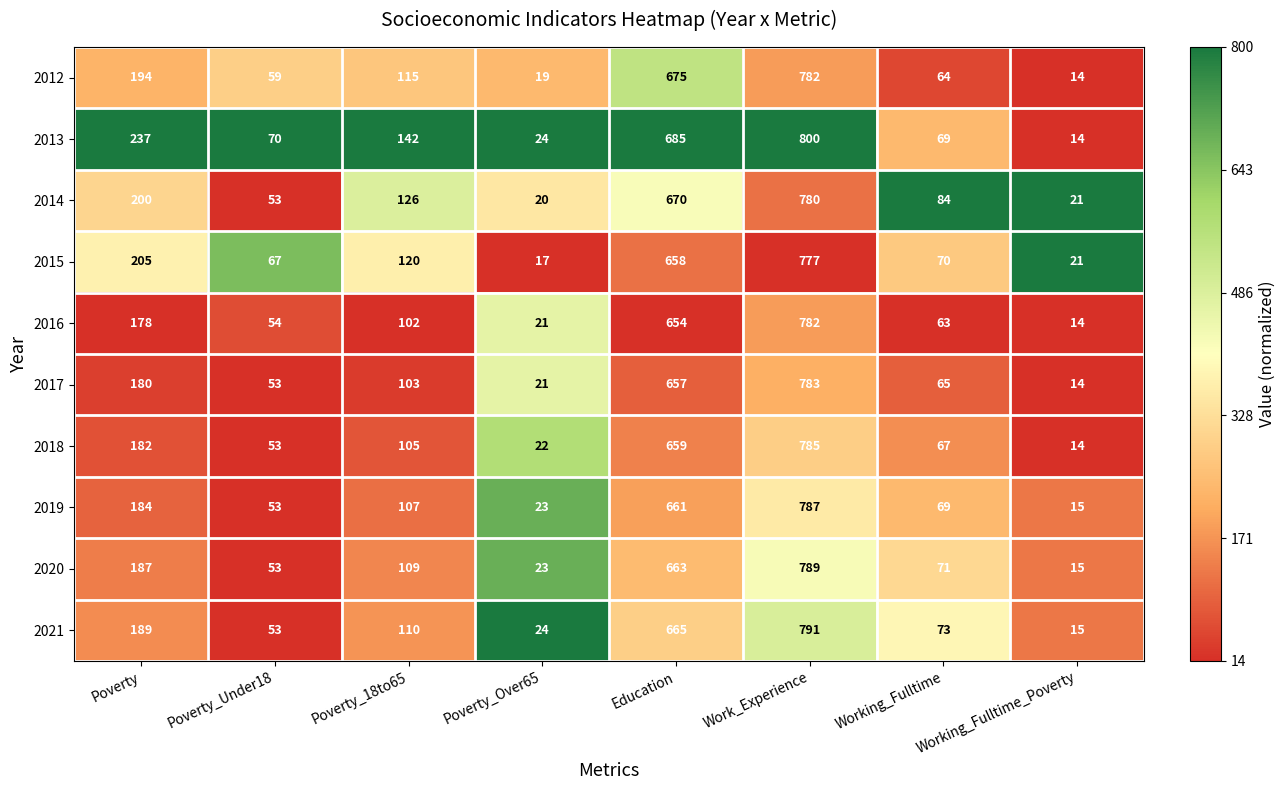

True or false: 2019 has a value of 291 at Education.

False